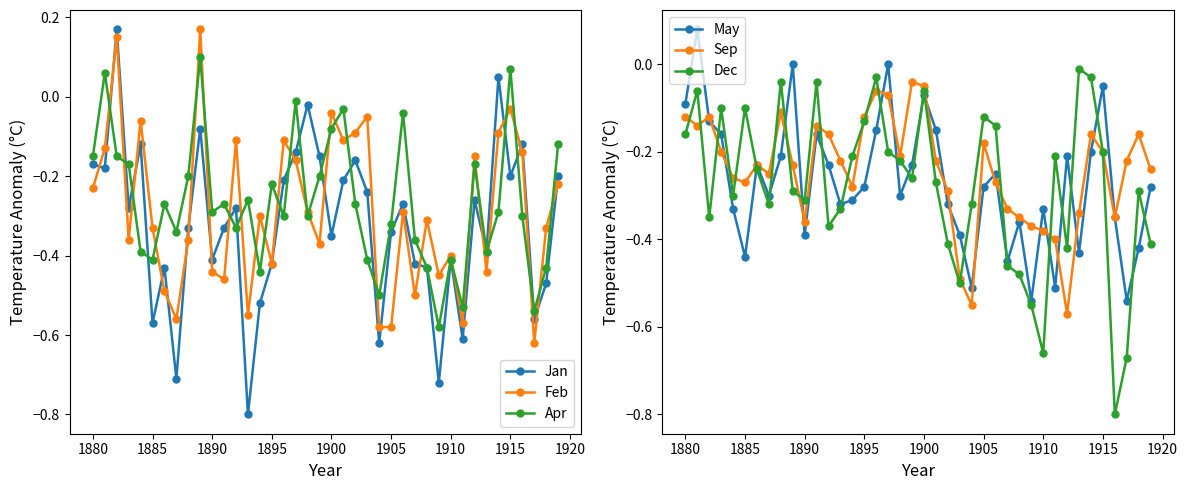

Reading right to left, transcribe all the data shown in this chart.

Jan: -0.2	-0.5	-0.6	-0.1	-0.2	0.1	-0.4	-0.3	-0.6	-0.4	-0.7	-0.4	-0.4	-0.3	-0.3	-0.6	-0.2	-0.2	-0.2	-0.3	-0.1	-0.0	-0.1	-0.2	-0.4	-0.5	-0.8	-0.3	-0.3	-0.4	-0.1	-0.3	-0.7	-0.4	-0.6	-0.1	-0.3	0.2	-0.2	-0.2
Feb: -0.2	-0.3	-0.6	-0.1	-0.0	-0.1	-0.4	-0.1	-0.6	-0.4	-0.5	-0.3	-0.5	-0.3	-0.6	-0.6	-0.1	-0.1	-0.1	-0.0	-0.4	-0.3	-0.2	-0.1	-0.4	-0.3	-0.6	-0.1	-0.5	-0.4	0.2	-0.4	-0.6	-0.5	-0.3	-0.1	-0.4	0.1	-0.1	-0.2
Apr: -0.1	-0.4	-0.5	-0.3	0.1	-0.3	-0.4	-0.2	-0.5	-0.4	-0.6	-0.4	-0.4	-0.0	-0.3	-0.5	-0.4	-0.3	-0.0	-0.1	-0.2	-0.3	-0.0	-0.3	-0.2	-0.4	-0.3	-0.3	-0.3	-0.3	0.1	-0.2	-0.3	-0.3	-0.4	-0.4	-0.2	-0.1	0.1	-0.1
May: -0.3	-0.4	-0.5	-0.3	-0.1	-0.2	-0.4	-0.2	-0.5	-0.3	-0.5	-0.4	-0.5	-0.2	-0.3	-0.5	-0.4	-0.3	-0.1	-0.1	-0.2	-0.3	0.0	-0.1	-0.3	-0.3	-0.3	-0.2	-0.2	-0.4	0.0	-0.2	-0.3	-0.2	-0.4	-0.3	-0.2	-0.1	0.1	-0.1
Sep: -0.2	-0.2	-0.2	-0.3	-0.2	-0.2	-0.3	-0.6	-0.4	-0.4	-0.4	-0.3	-0.3	-0.3	-0.2	-0.6	-0.5	-0.3	-0.2	-0.1	-0.0	-0.2	-0.1	-0.1	-0.1	-0.3	-0.2	-0.2	-0.1	-0.4	-0.2	-0.1	-0.2	-0.2	-0.3	-0.3	-0.2	-0.1	-0.1	-0.1
Dec: -0.4	-0.3	-0.7	-0.8	-0.2	-0.0	-0.0	-0.4	-0.2	-0.7	-0.6	-0.5	-0.5	-0.1	-0.1	-0.3	-0.5	-0.4	-0.3	-0.1	-0.3	-0.2	-0.2	-0.0	-0.1	-0.2	-0.3	-0.4	-0.0	-0.3	-0.3	-0.0	-0.3	-0.2	-0.1	-0.3	-0.1	-0.3	-0.1	-0.2